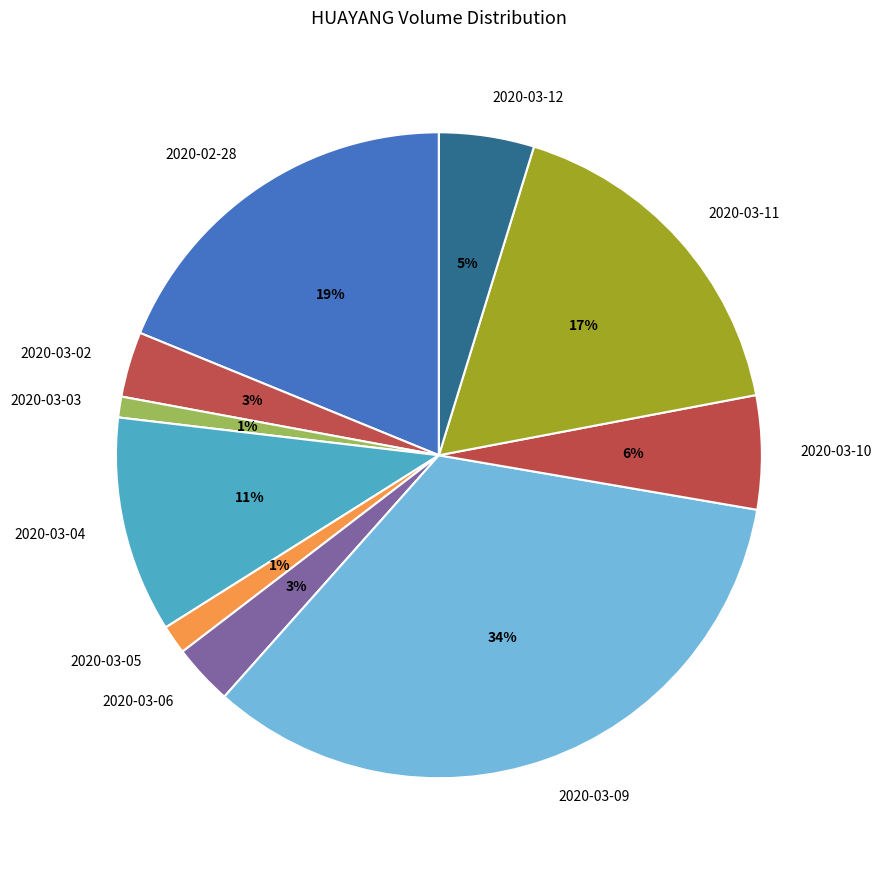

Is it true that 2020-03-10 is 1% of the pie?

False